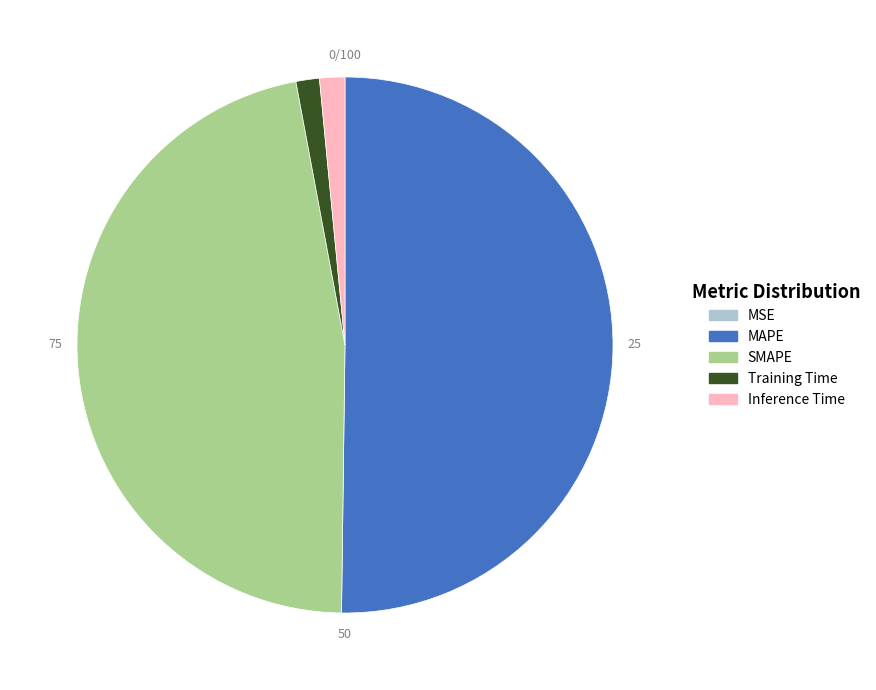

Approximately how many times larger is the value at SMAPE compared to MAPE?

0.9